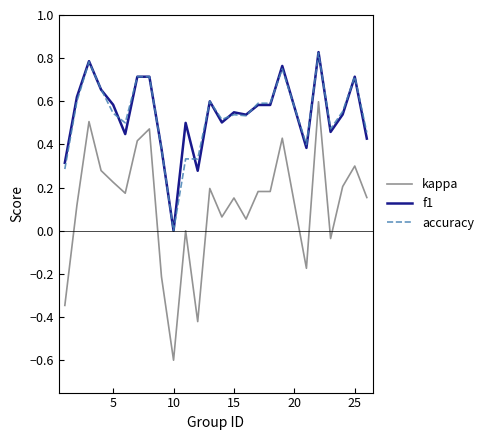

True or false: kappa and f1 cross at least once.

False